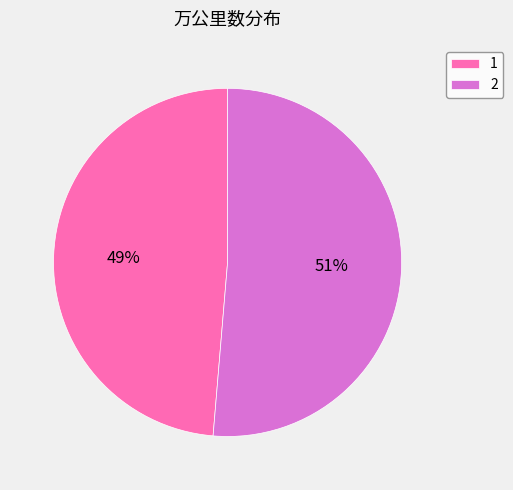

Is there any slice that represents more than half of the pie?

Yes